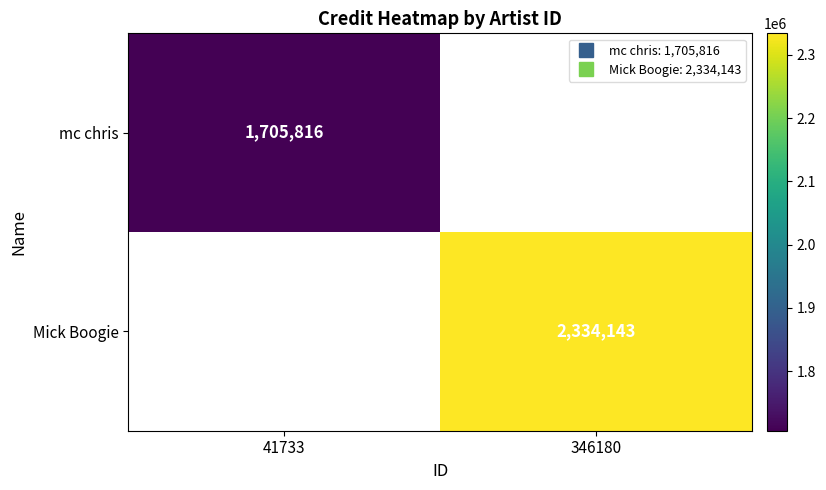

Rank the series by their maximum value, from lowest to highest.

mc chris, Mick Boogie